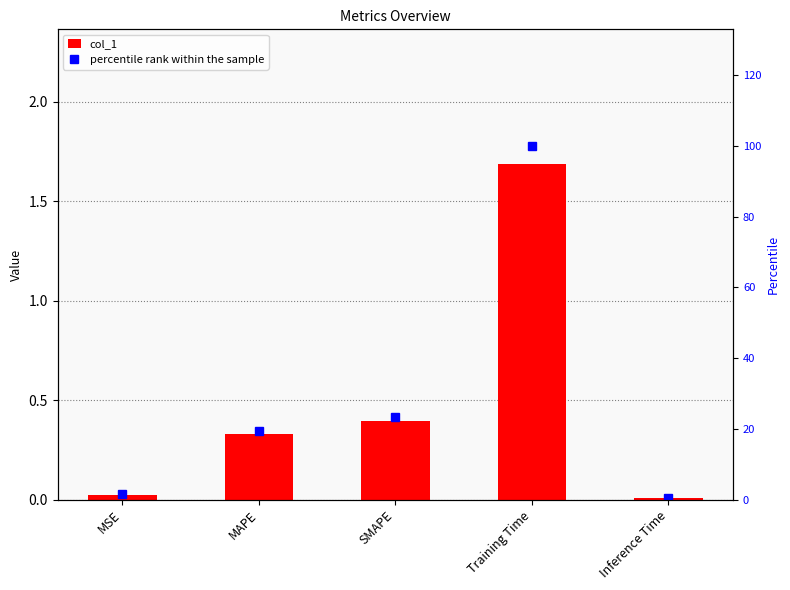

What is the average value of the percentile rank within the sample series?

29.0